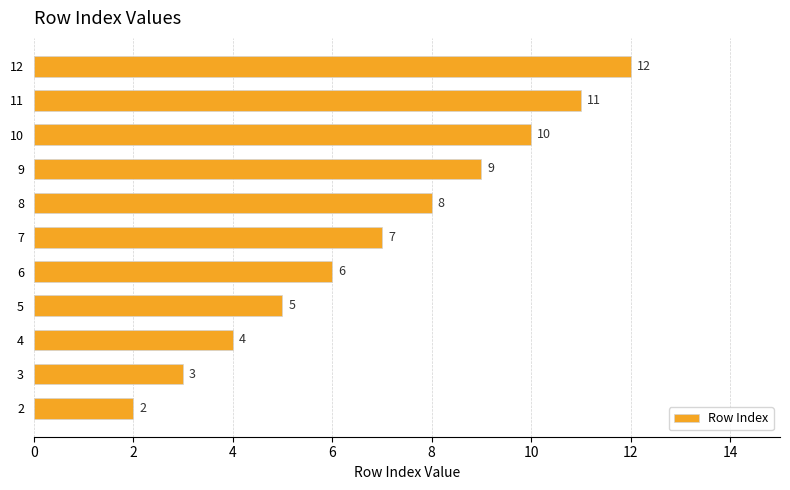

What is the change in value from 6 to 8?

+2